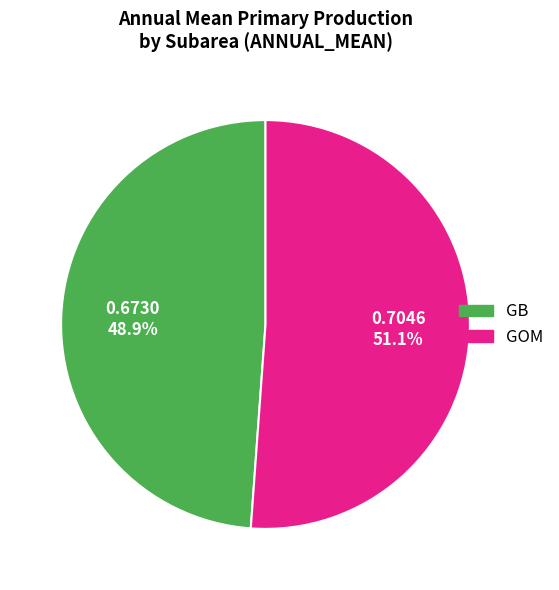

Is there a majority slice in this chart?

Yes